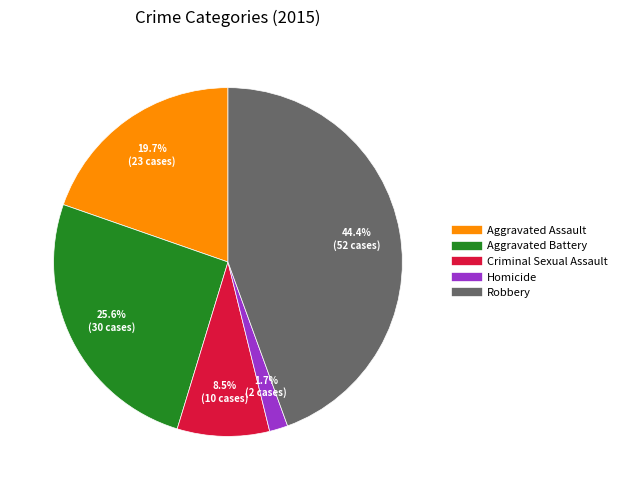

Is there a majority slice in this chart?

No